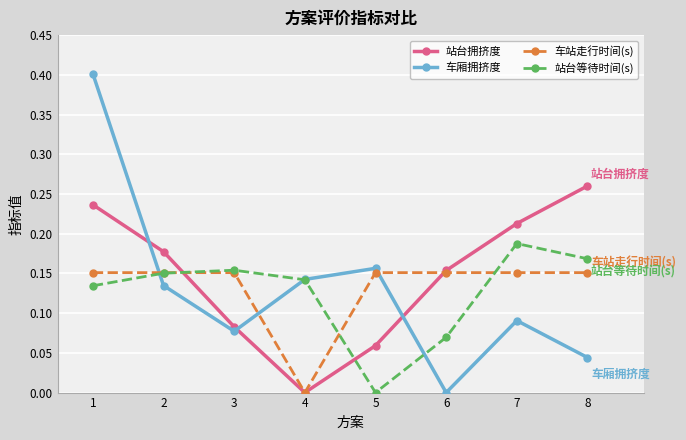

Which series changed the most between 3 and 8?

站台拥挤度